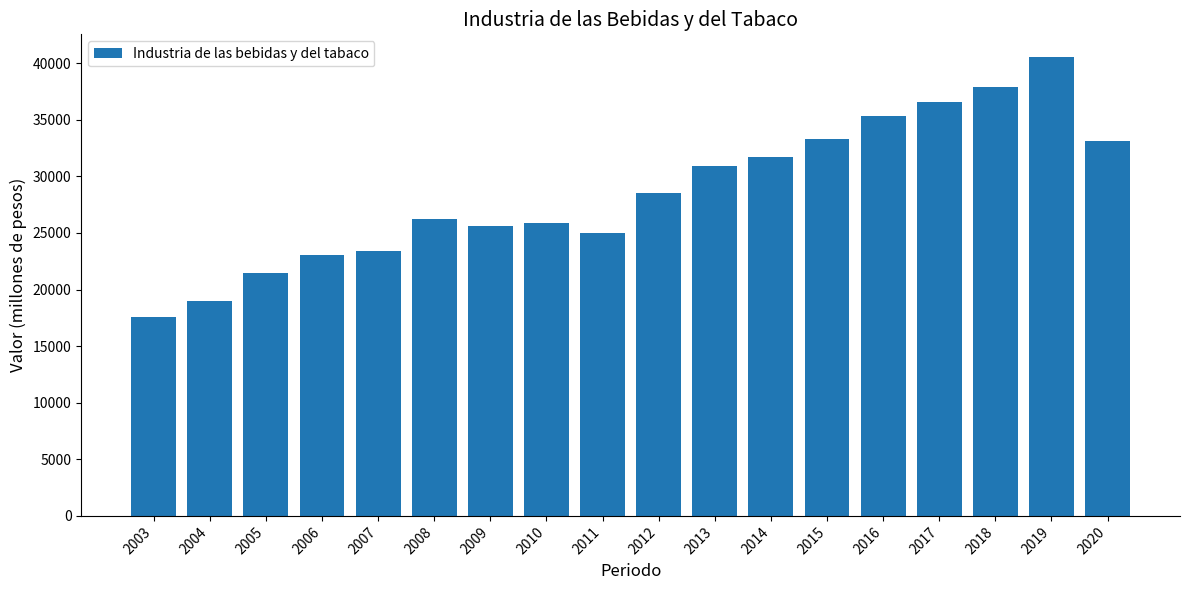

What is the sum of all values?

515181.8